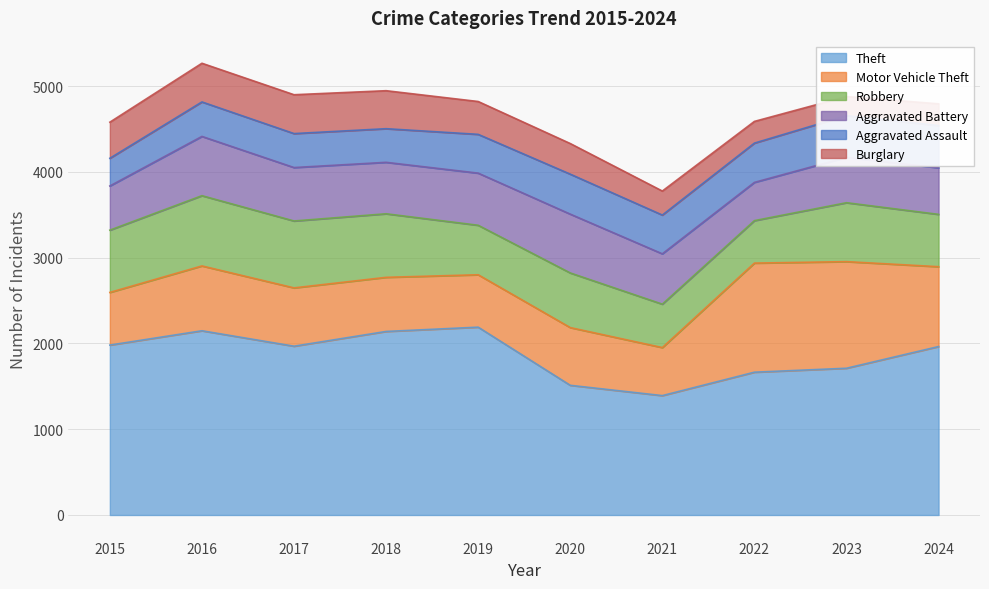

What is the total value across all series at 2022?

4589